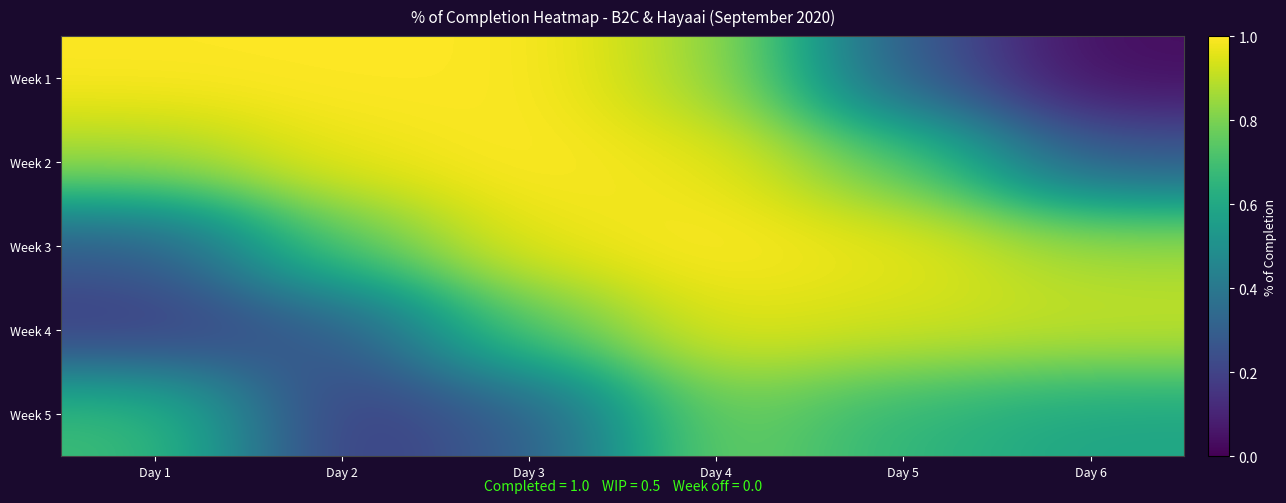

Reading left to right, extract all data points from this chart.

Week 1: Day 1=1.0	Day 2=1.0	Day 3=1.0	Day 4=0.9	Day 5=0.3	Day 6=0.0
Week 2: Day 1=0.9	Day 2=1.0	Day 3=1.0	Day 4=1.0	Day 5=0.7	Day 6=0.3
Week 3: Day 1=0.3	Day 2=0.7	Day 3=1.0	Day 4=1.0	Day 5=1.0	Day 6=0.9
Week 4: Day 1=0.2	Day 2=0.3	Day 3=0.7	Day 4=1.0	Day 5=0.9	Day 6=0.9
Week 5: Day 1=0.7	Day 2=0.2	Day 3=0.3	Day 4=0.8	Day 5=0.7	Day 6=0.6